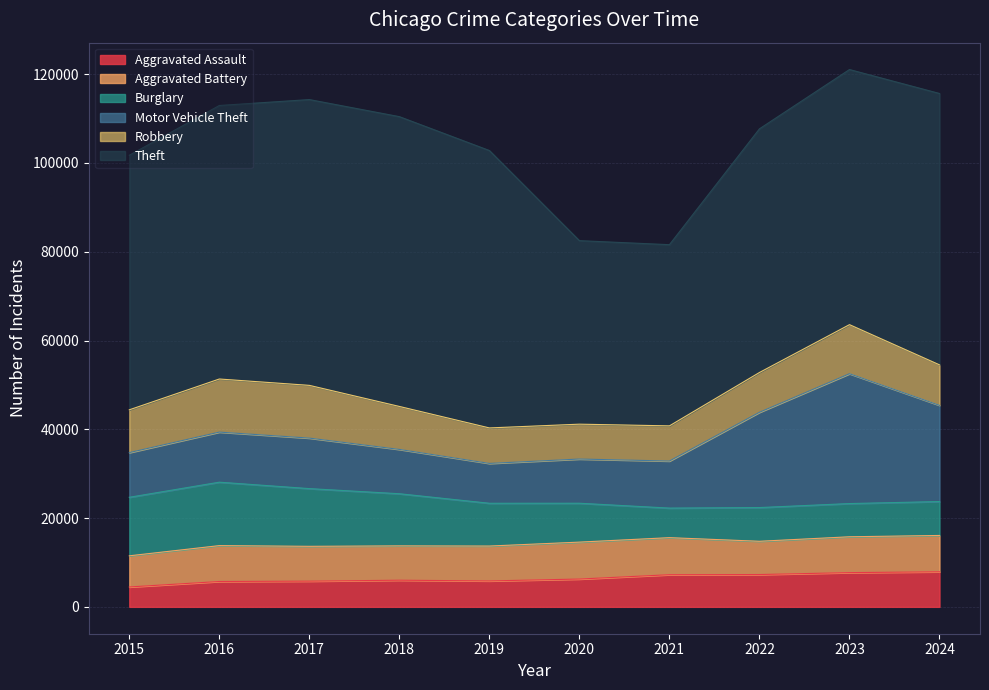

How many lines are shown in the chart?

6